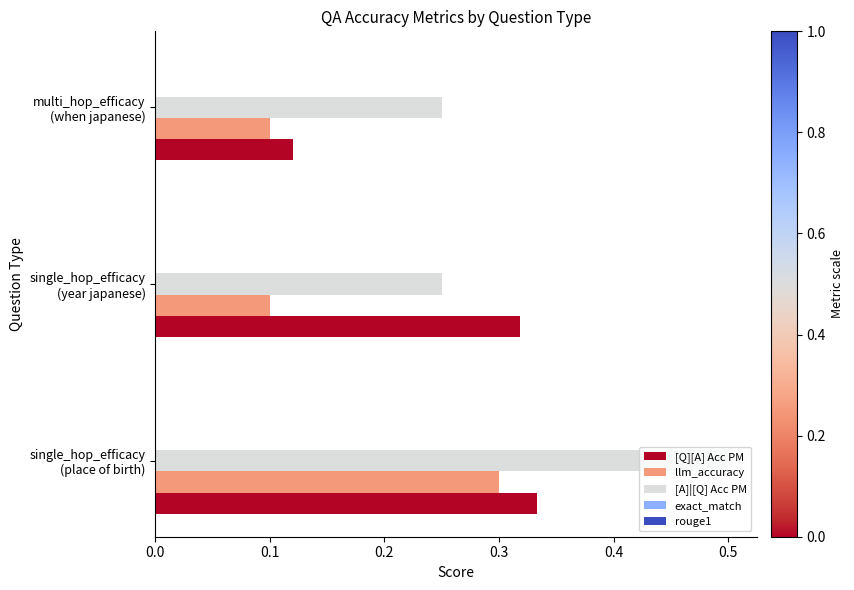

What is the sum of all llm_accuracy values?

0.5